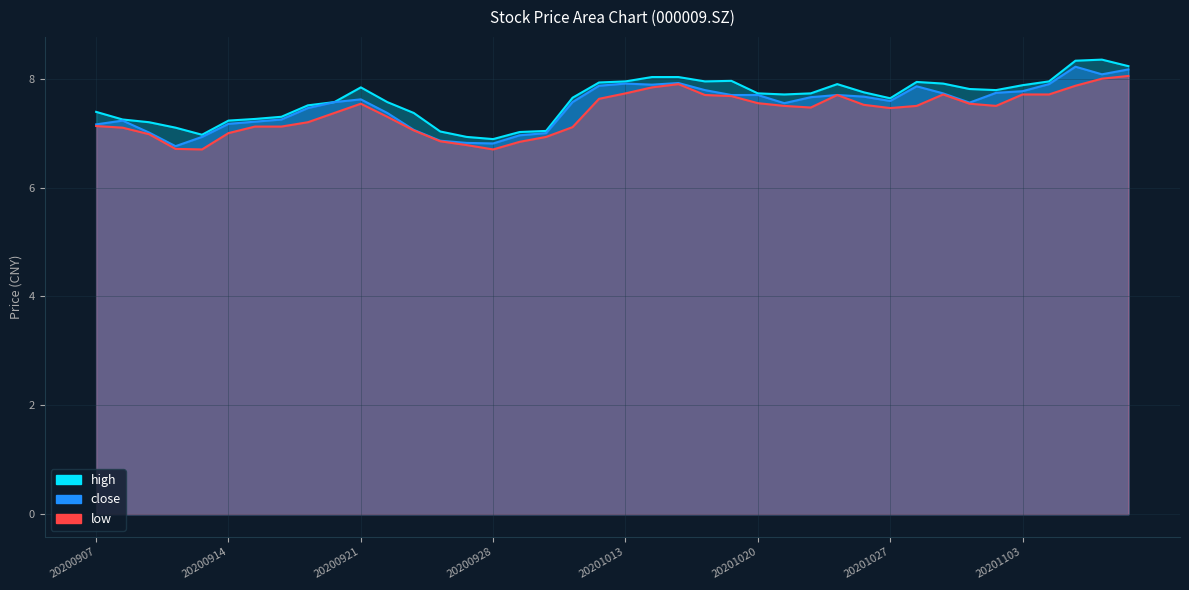

What is the value of the high point at the 22nd from the left?

8.0